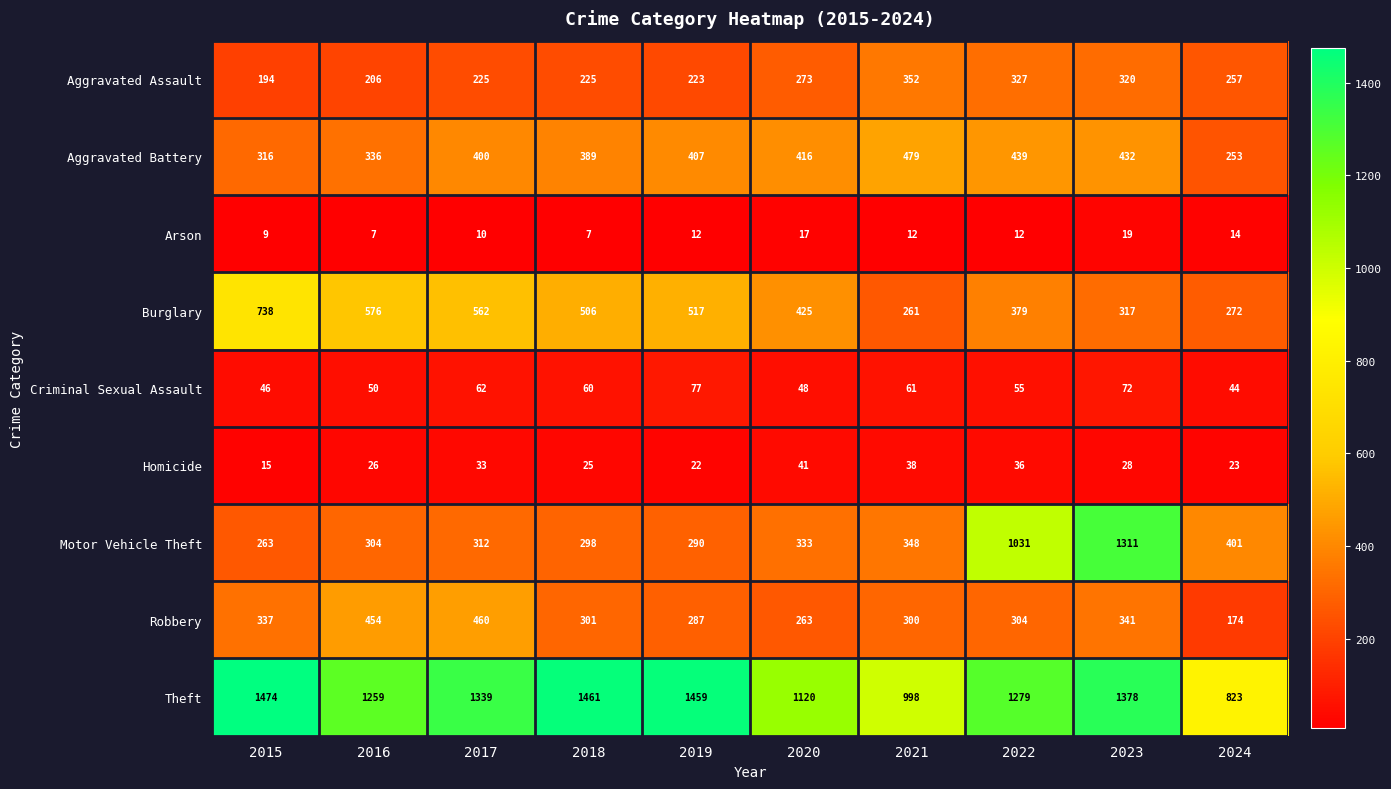

At 2020, list the series in order from smallest to largest.

Arson, Homicide, Criminal Sexual Assault, Robbery, Aggravated Assault, Motor Vehicle Theft, Aggravated Battery, Burglary, Theft